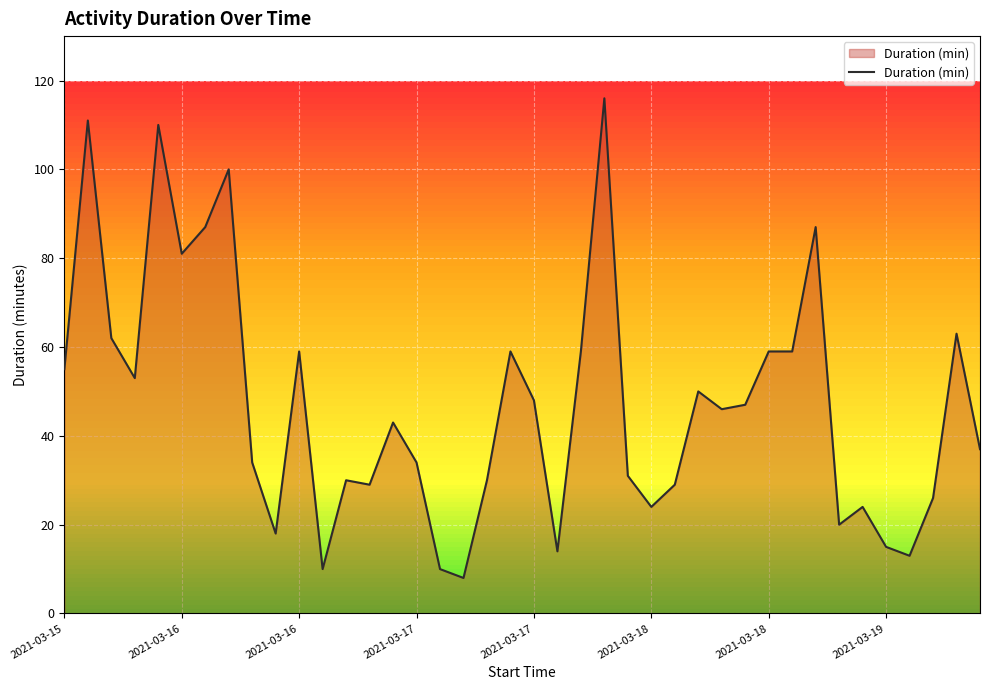

What is the difference between the maximum and minimum values?

108